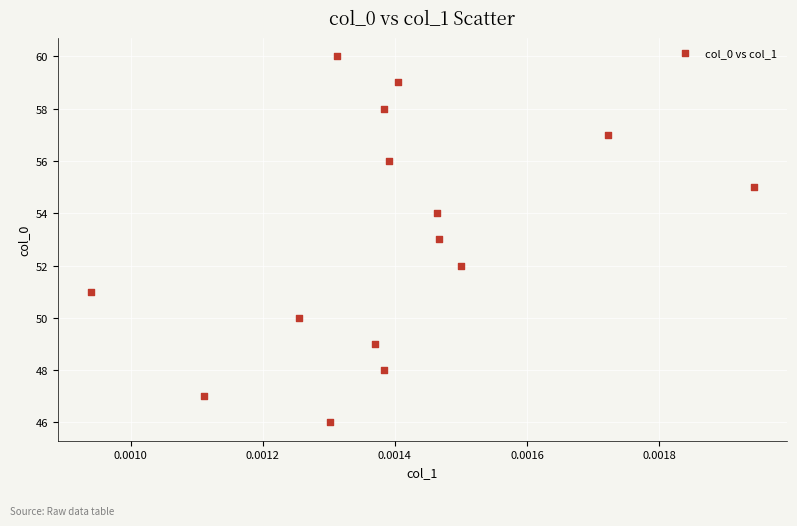

What is the range of Y values (max minus min)?

14